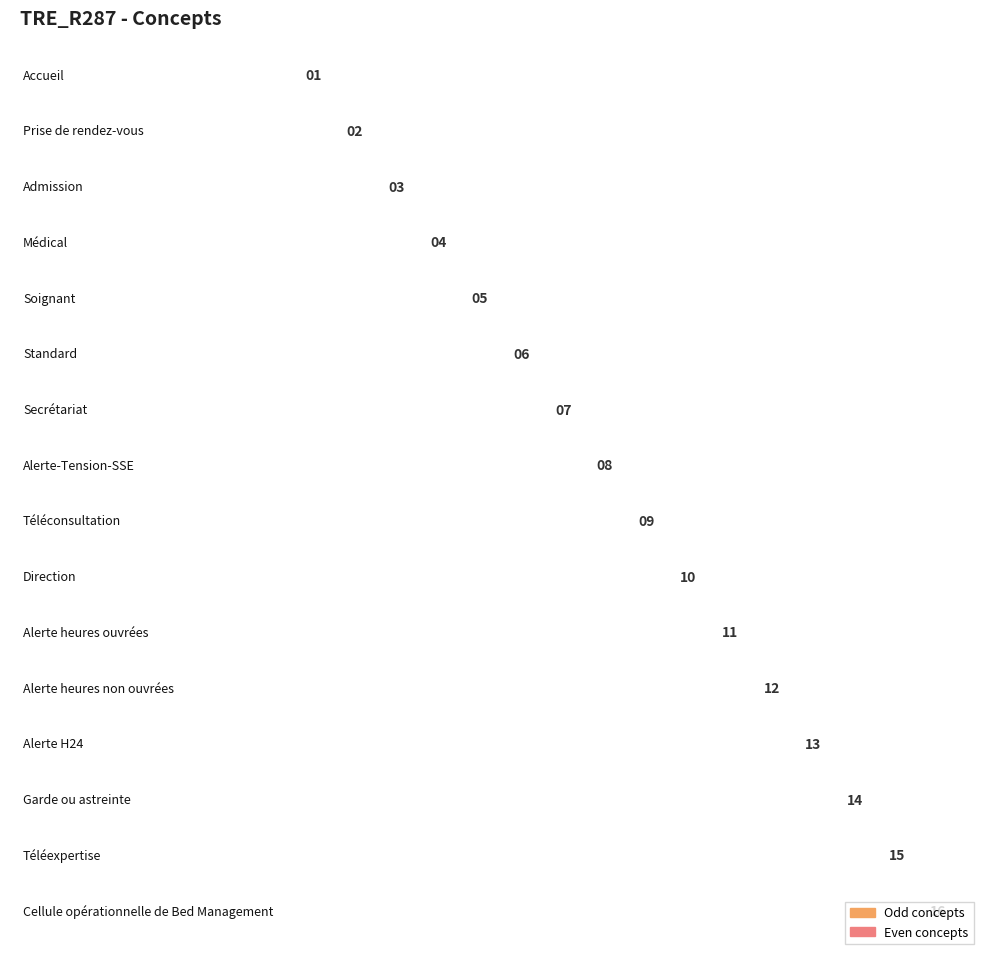

Reading left to right, extract all data points from this chart.

Accueil=1	Prise de rendez-vous=2	Admission=3	Médical=4	Soignant=5	Standard=6	Secrétariat=7	Alerte-Tension-SSE=8	Téléconsultation=9	Direction=10	Alerte heures ouvrées=11	Alerte heures non ouvrées=12	Alerte H24=13	Garde ou astreinte=14	Téléexpertise=15	Cellule opérationnelle de Bed Management=16